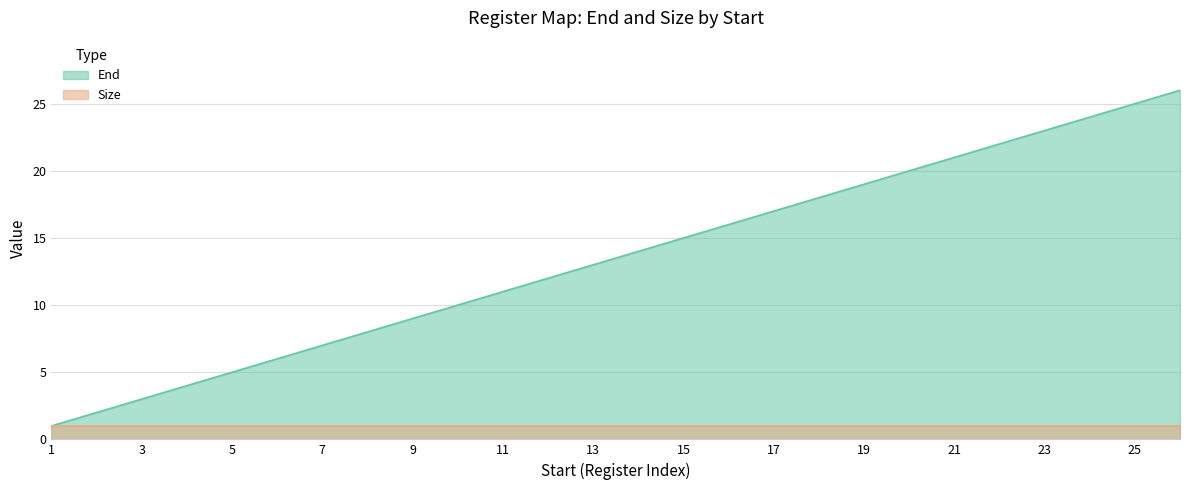

What is the change in value from 7 to 12?

+5